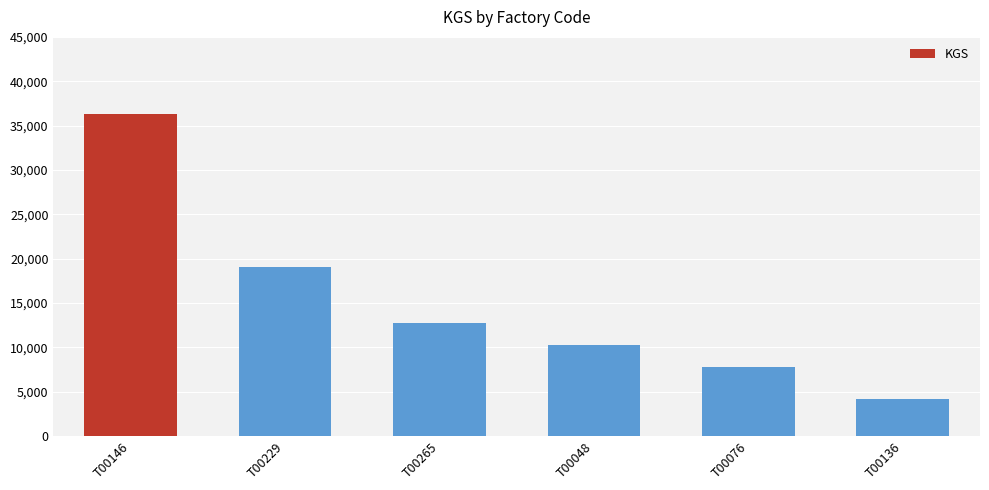

The value at T00076 is 7793. True or false?

True